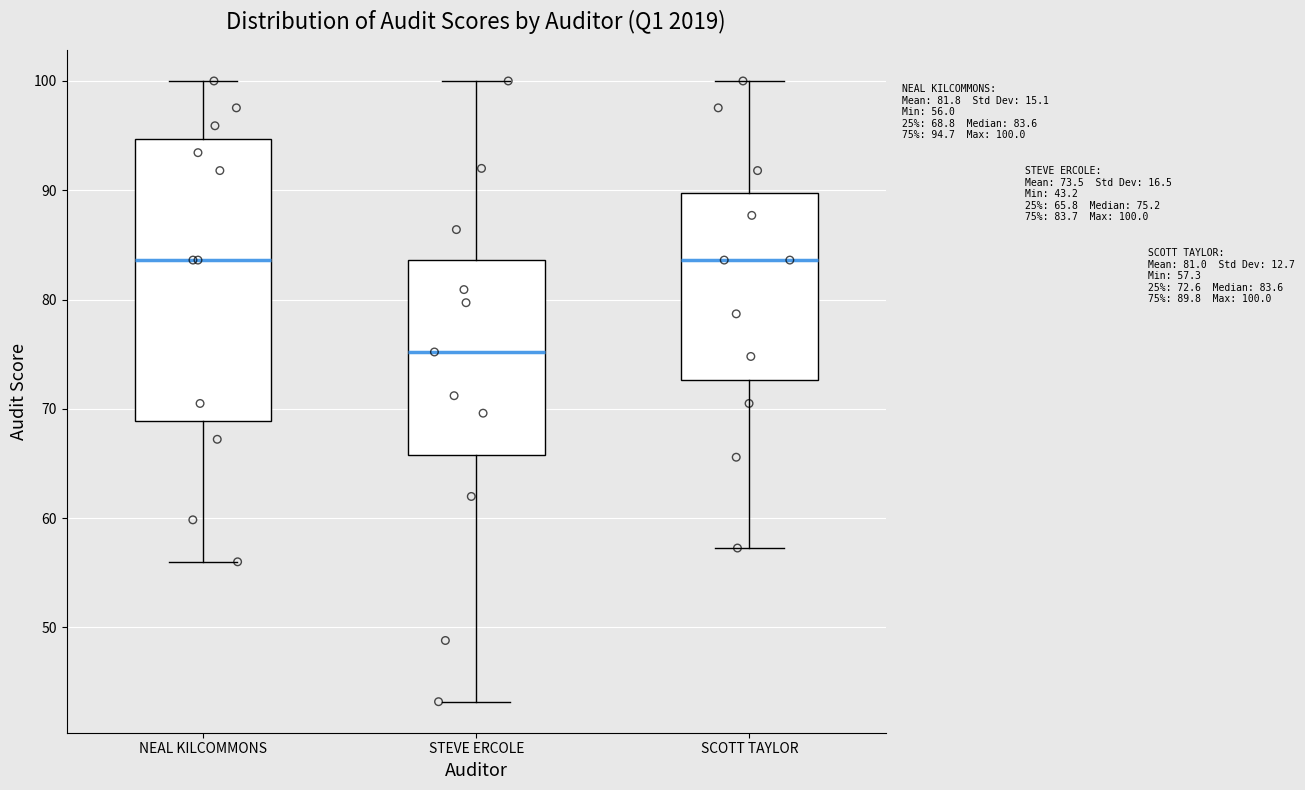

Which box is the tallest, from its lower edge to its upper edge?

NEAL KILCOMMONS